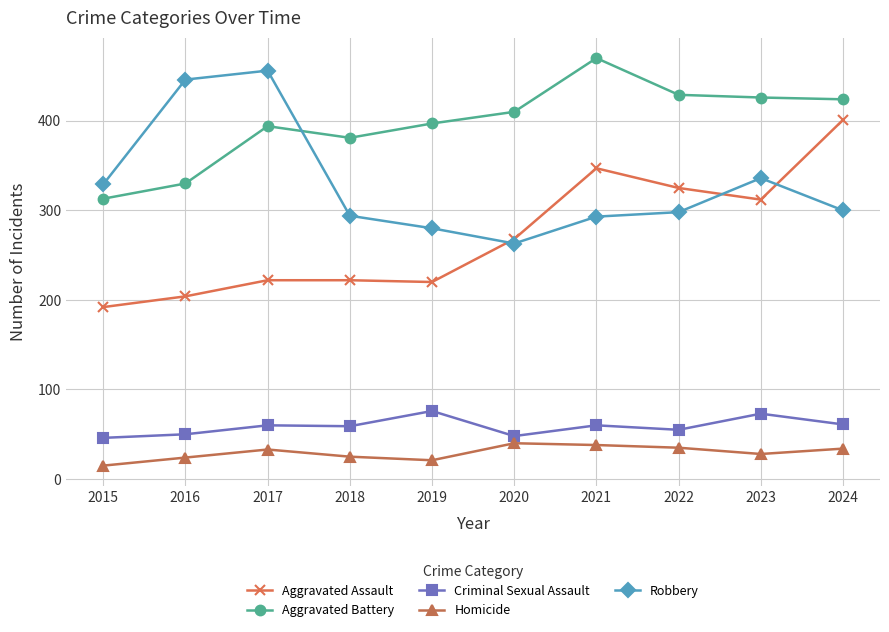

True or false: Aggravated Battery and Criminal Sexual Assault cross at least once.

False